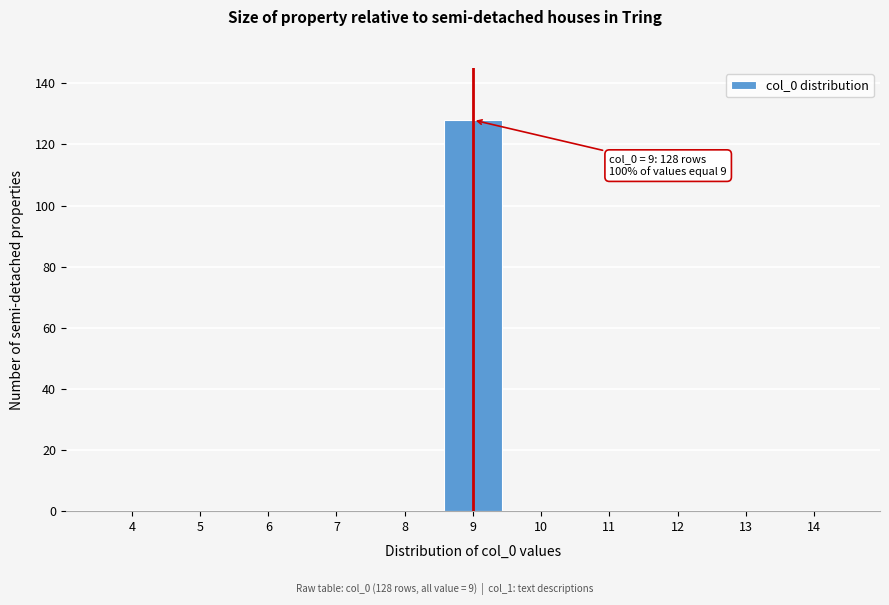

Reading left to right, list all the values displayed in this chart.

4=0	5=0	6=0	7=0	8=0	9=128	10=0	11=0	12=0	13=0	14=0